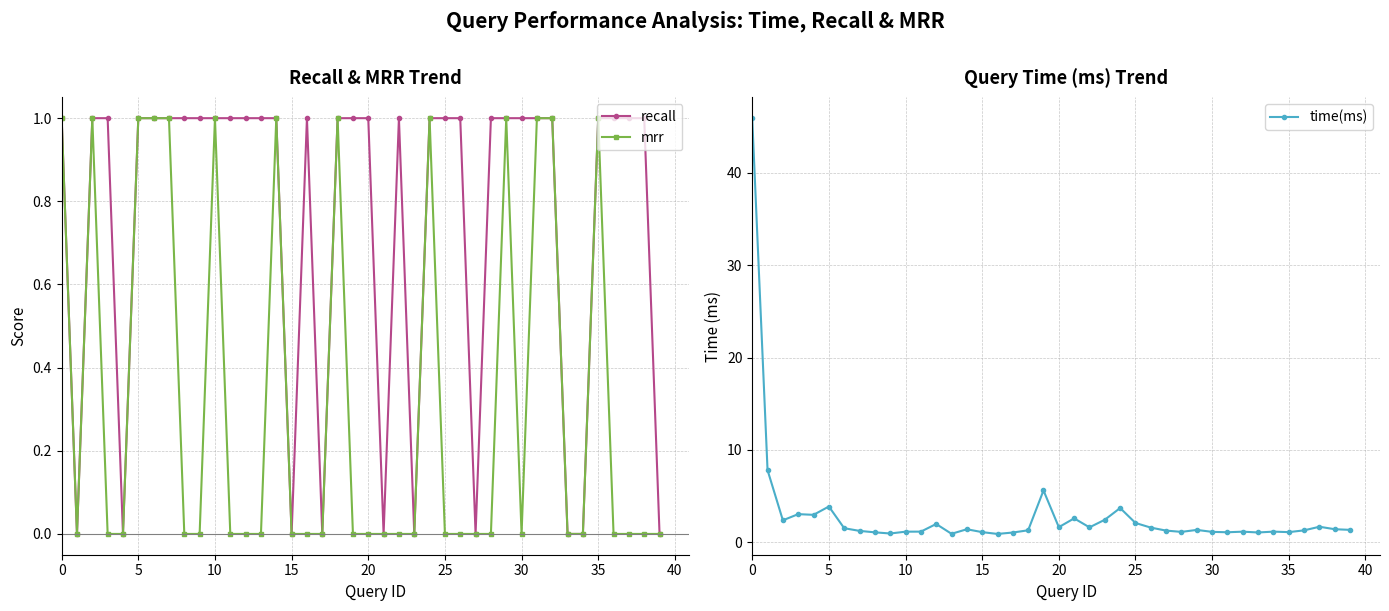

What is the label of the 25th point from the right?

15